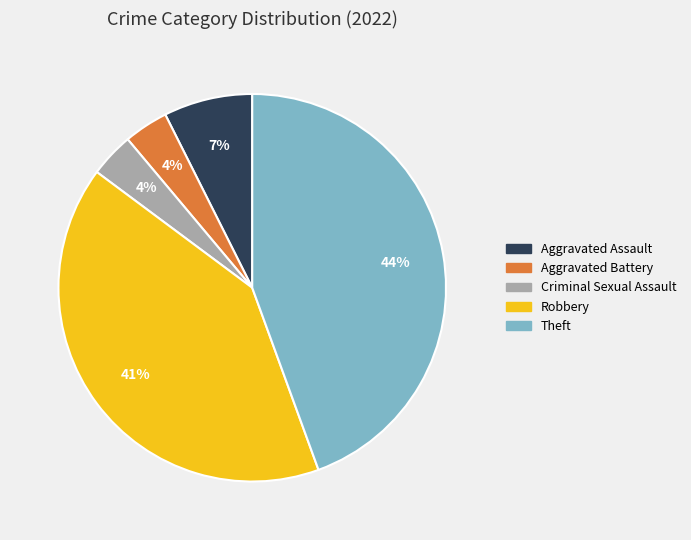

Which category has the biggest portion of the pie?

Theft